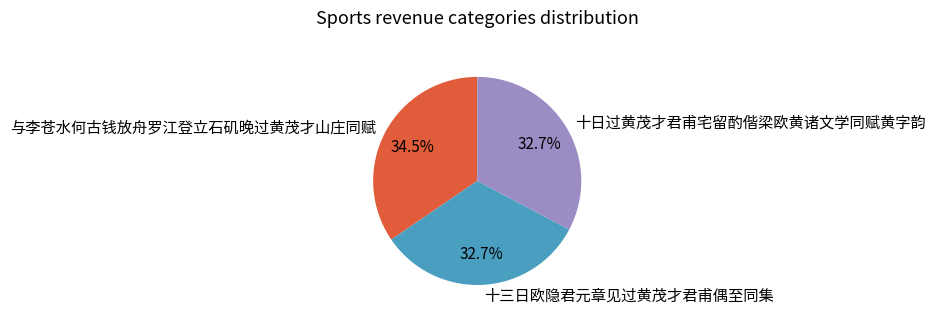

To the nearest percent, what is the difference between the largest and smallest slice percentages?

2%